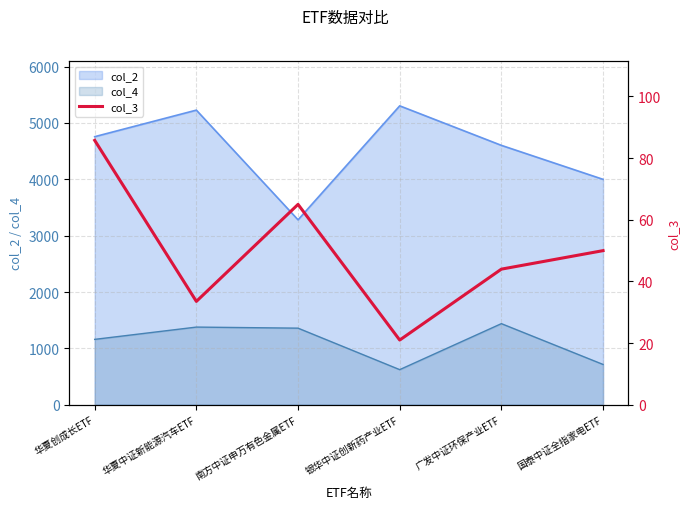

What is the sum of all values?

299.3